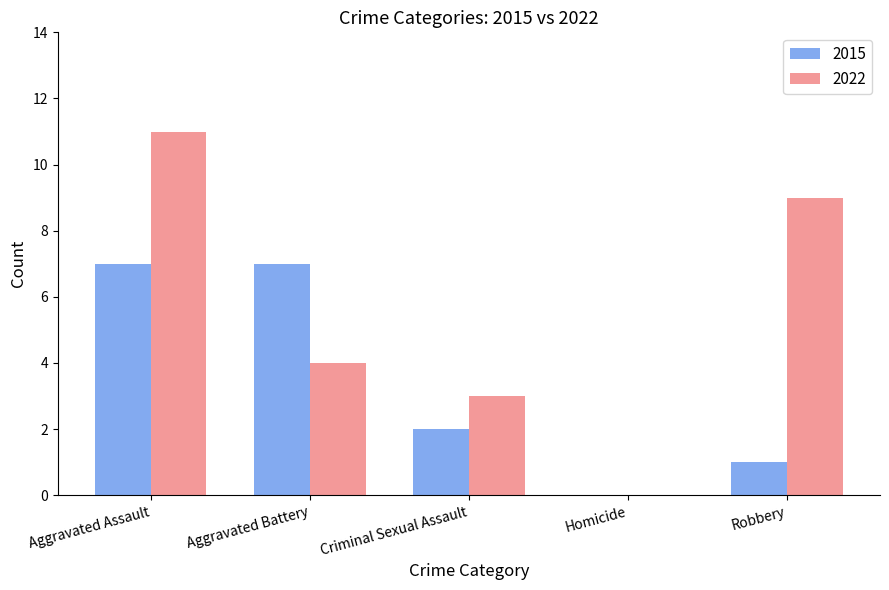

Does the chart contain stacked bars?

No